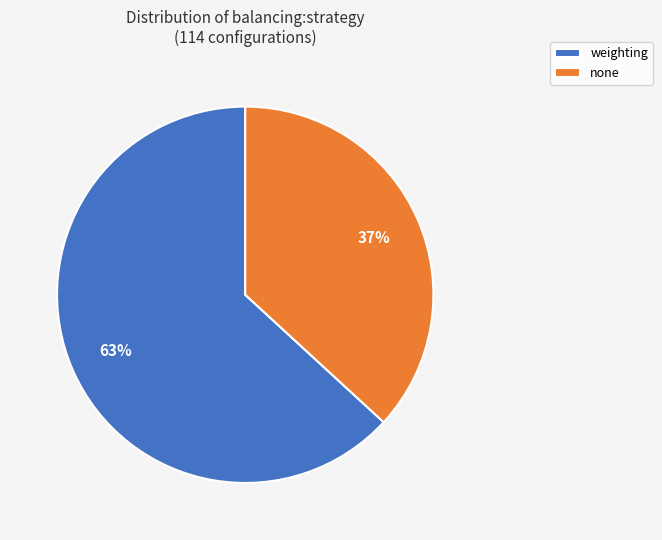

Is it true that none is 37% of the pie?

True